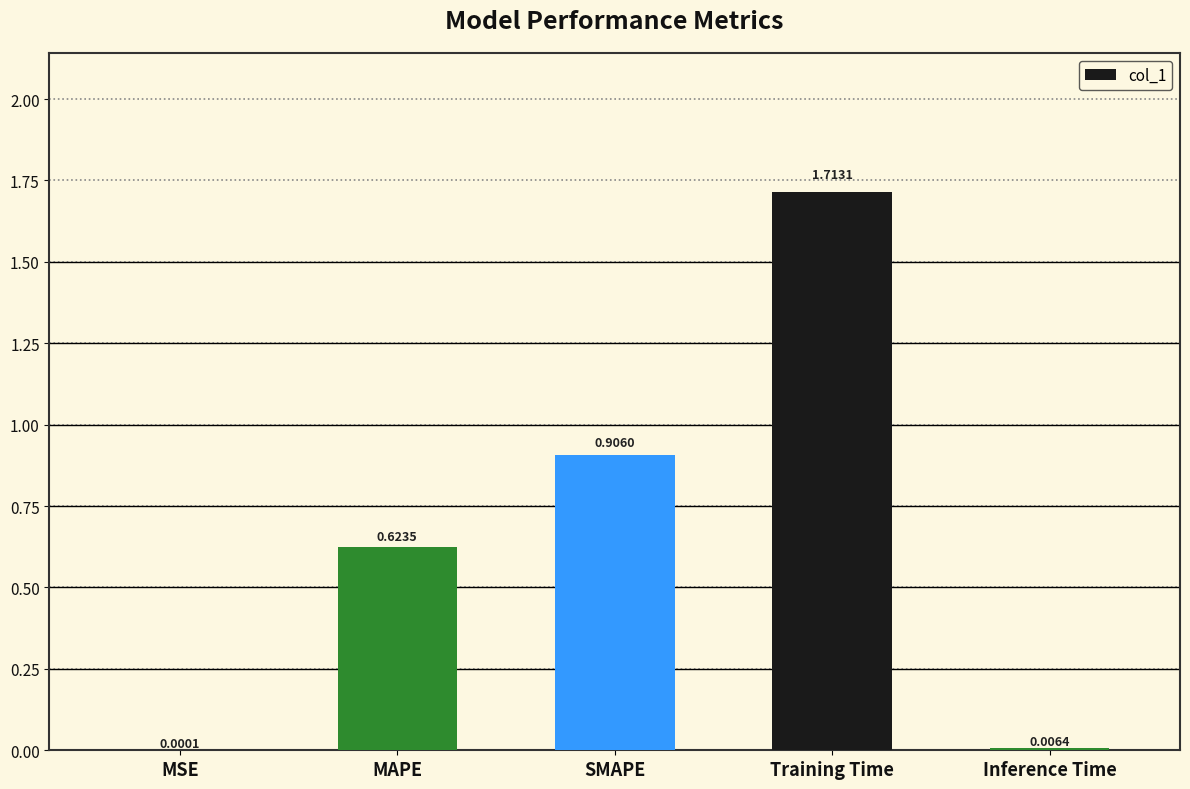

At which category does the chart reach its peak across all series?

Training Time